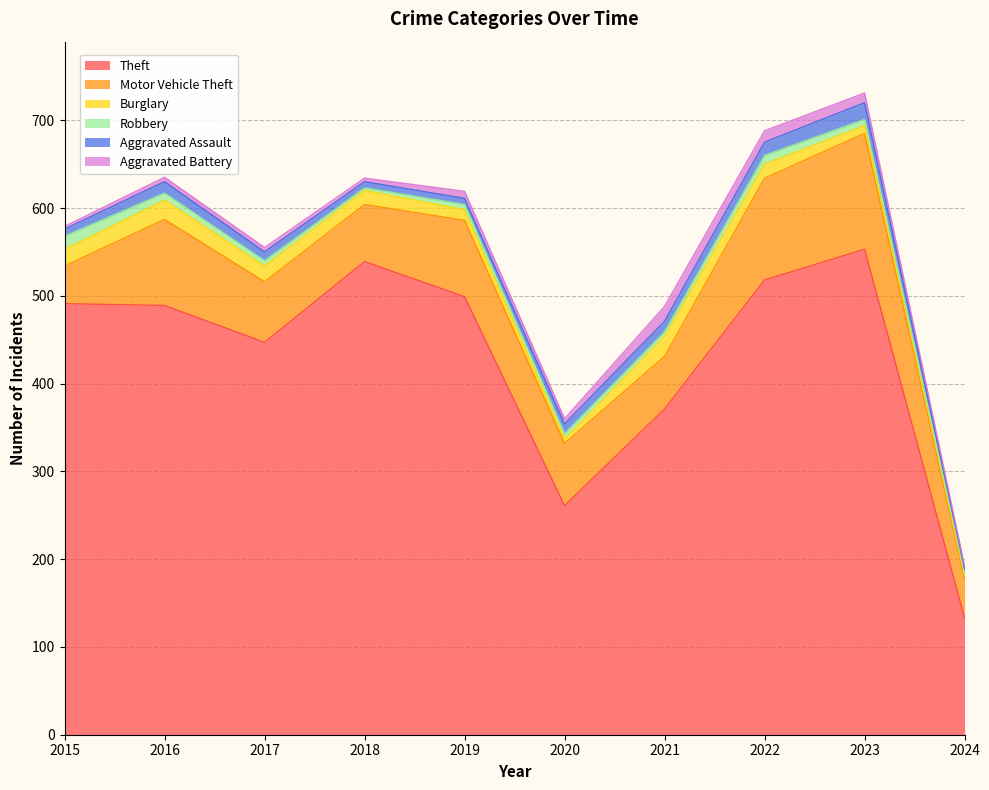

Which category has the lowest value in the Aggravated Battery series?

2015